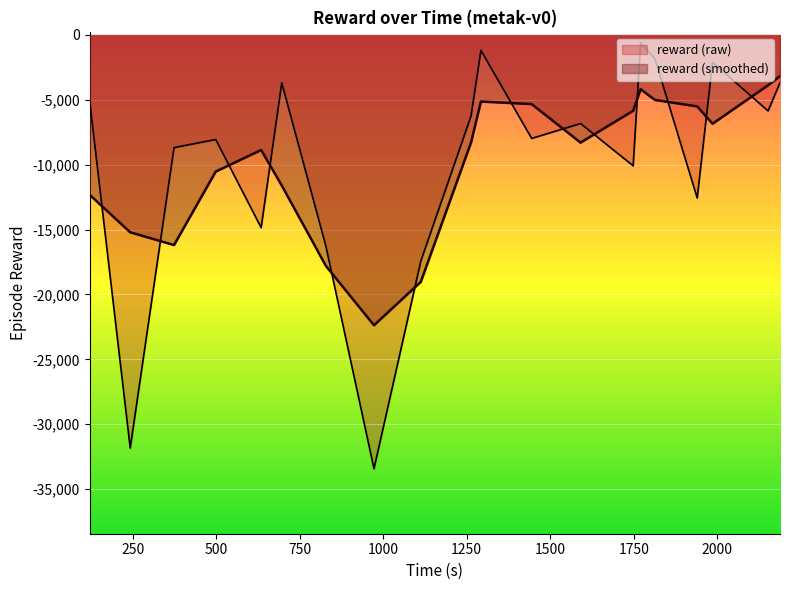

Which series has the widest spread of values?

reward (raw)